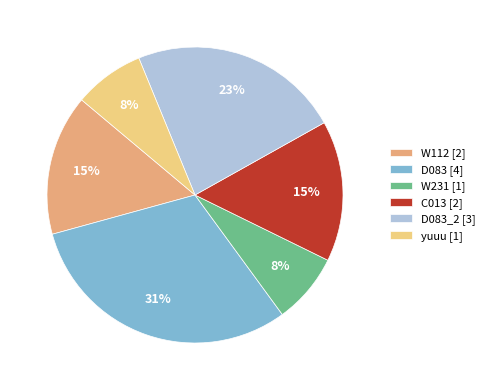

Between D083 [4] and C013 [2], which is larger?

D083 [4]